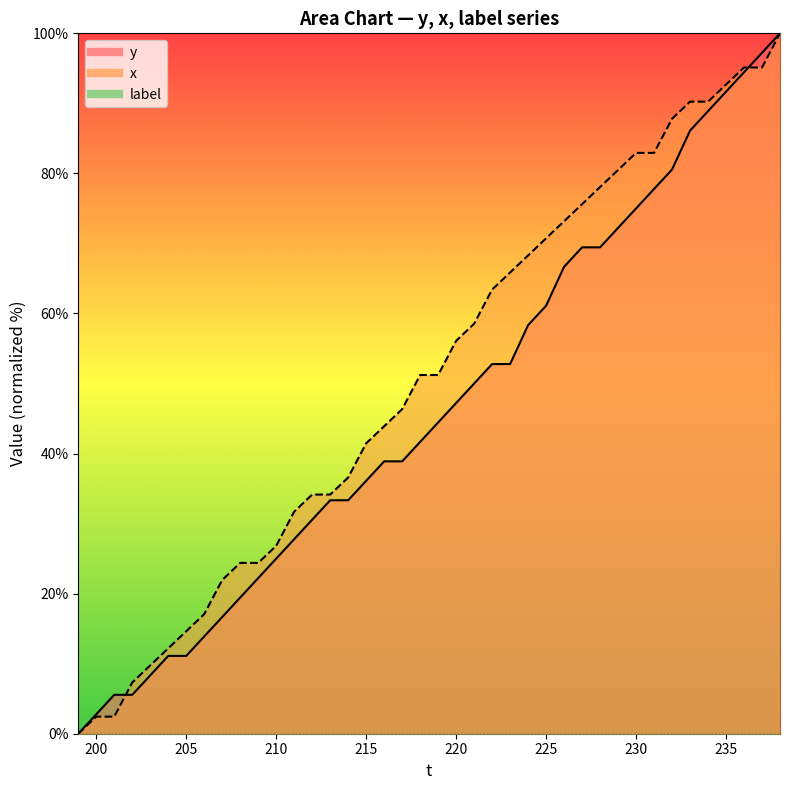

How many intersections are there between x and y?

2